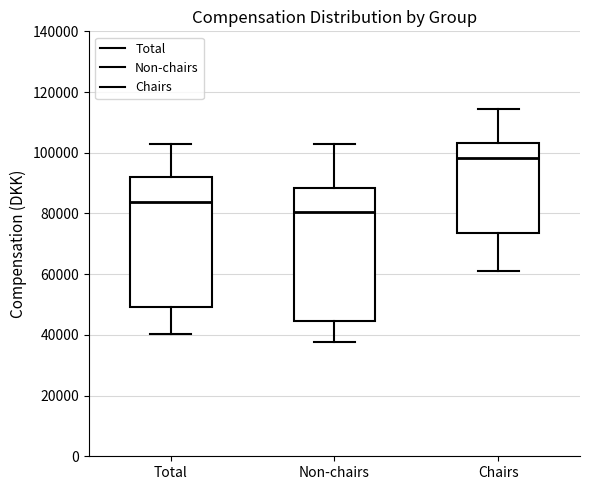

Where is the lower edge of the box for Chairs on the y-axis? The values are not printed on the chart, so give them approximately, as read against the axis.

74000